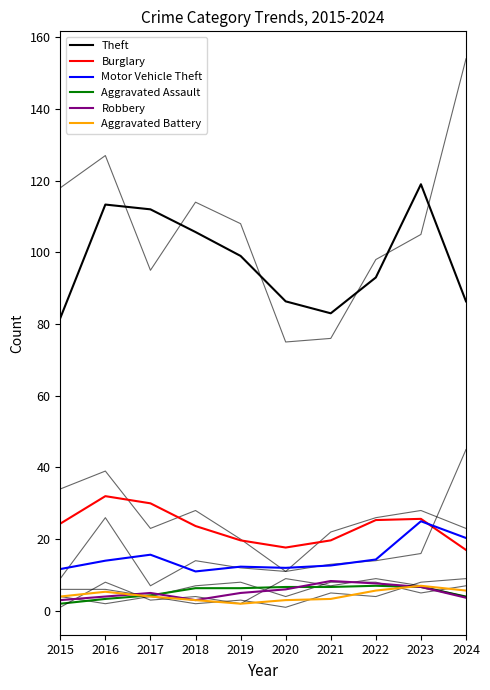

Reading left to right, transcribe all the data shown in this chart.

Theft: 81.7	113.3	112.0	105.7	99.0	86.3	83.0	93.0	119.0	86.3
Burglary: 24.3	32.0	30.0	23.7	19.7	17.7	19.7	25.3	25.7	17.0
Motor Vehicle Theft: 11.7	14.0	15.7	11.0	12.3	12.0	12.7	14.3	25.0	20.3
Aggravated Assault: 2.0	3.3	4.3	6.3	6.3	6.7	6.7	7.0	6.7	4.0
Robbery: 3.0	4.0	5.0	3.0	5.0	6.0	8.3	7.7	6.7	3.7
Aggravated Battery: 4.0	5.3	4.0	3.0	2.0	3.0	3.3	5.7	7.0	5.7